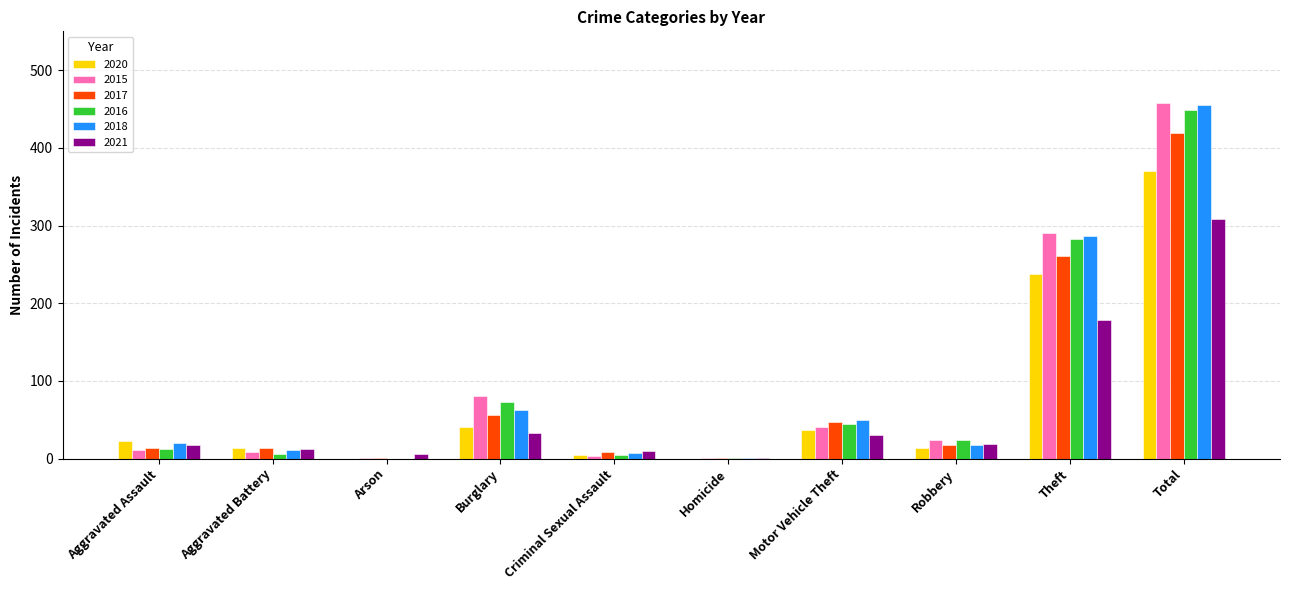

The 2017 series shows 419 at Total. True or false?

True